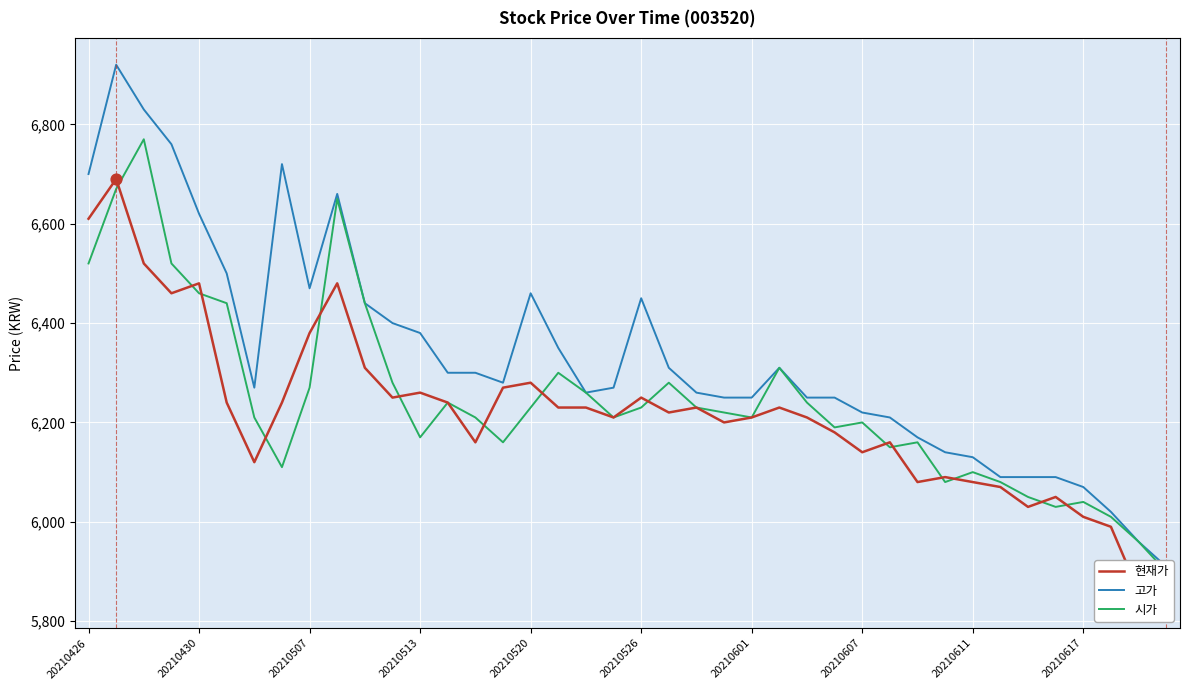

Which series has the largest total across all categories?

고가